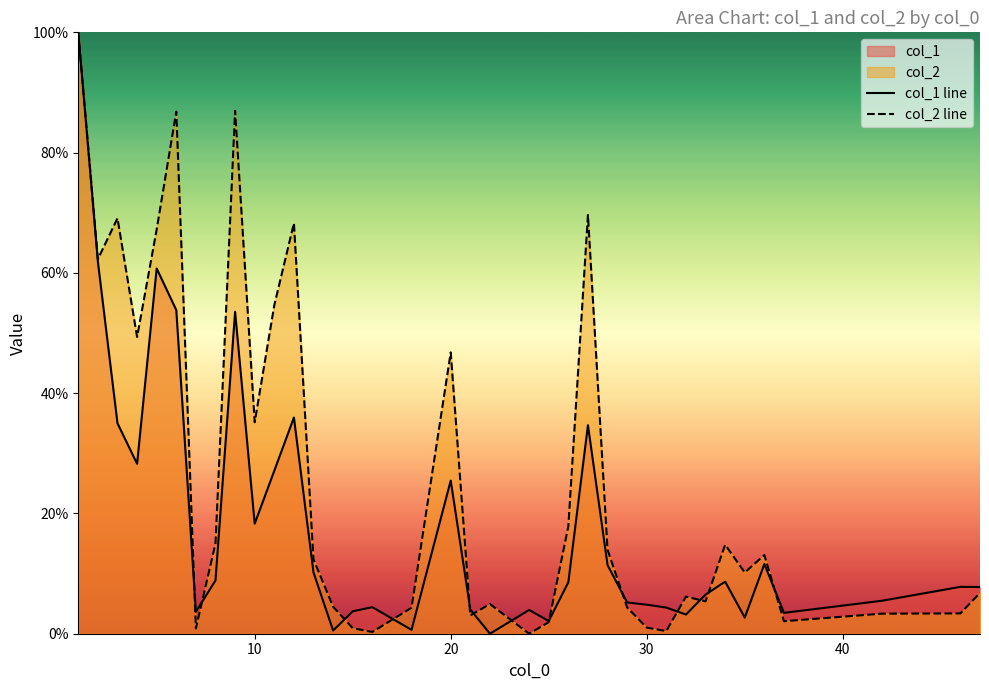

What is the maximum value for col_1 line?

100.0